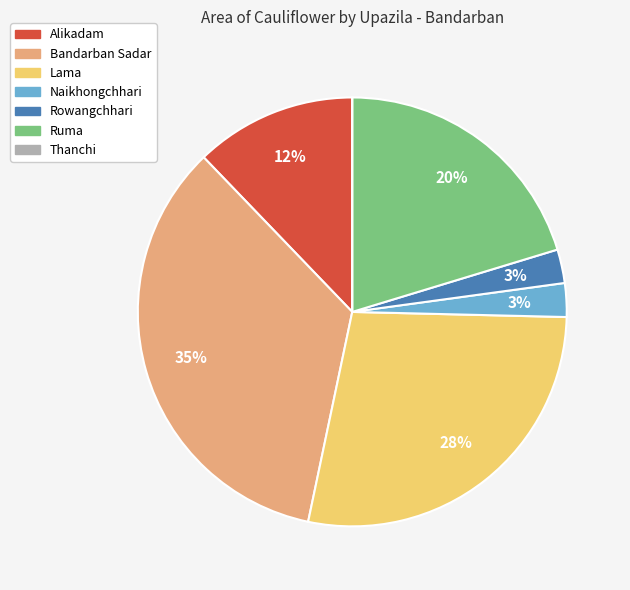

True or false: Bandarban Sadar accounts for 25% of the total.

False